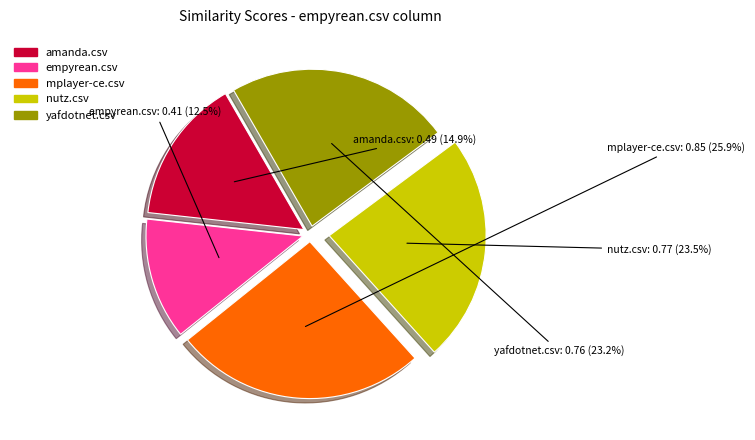

To the nearest percent, what is the difference between the largest and smallest slice percentages?

13%